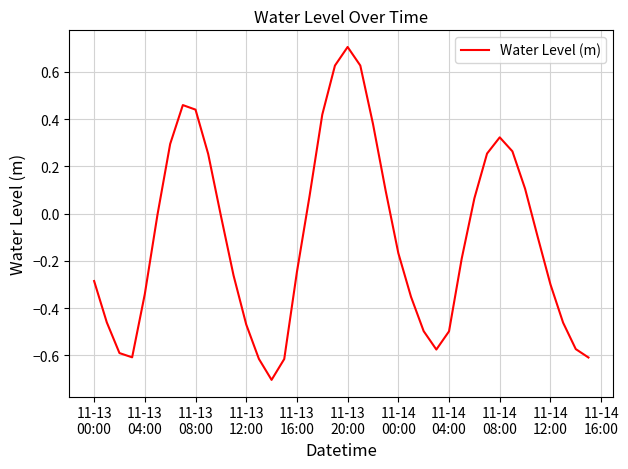

Is this an area chart (filled region under the line)?

No